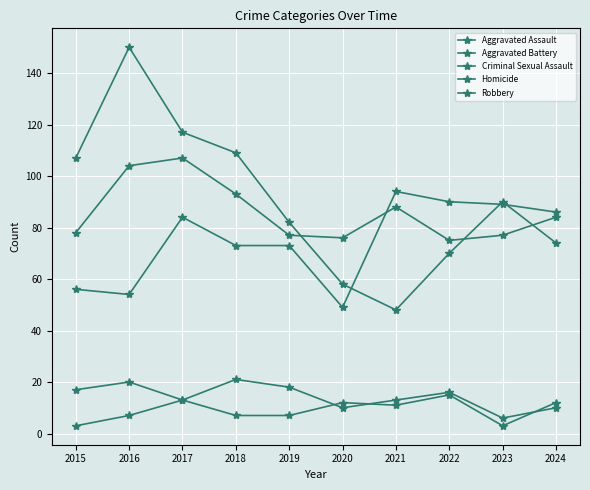

What is the sum of the Aggravated Battery values at 2020 and 2022?

151